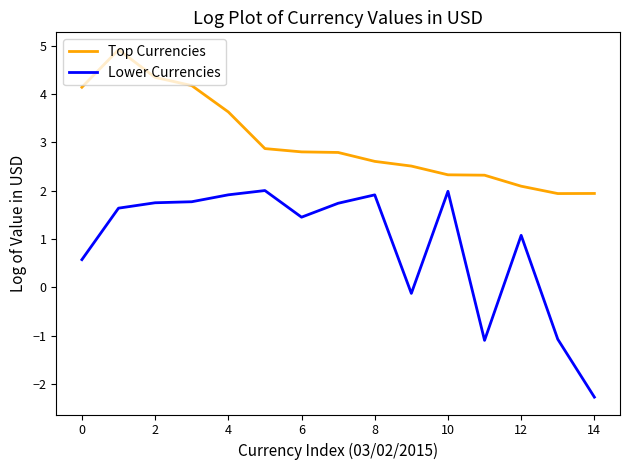

What is the smallest value displayed?

-2.3